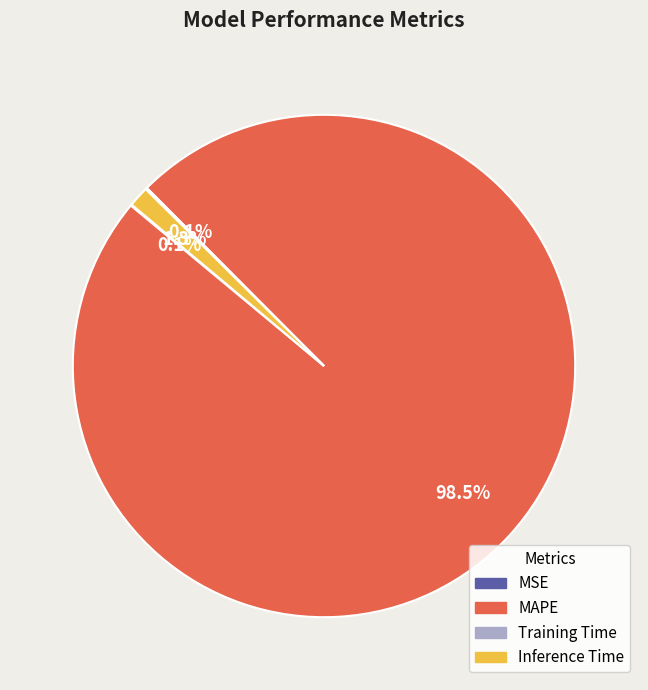

What is the largest slice in the pie chart?

MAPE